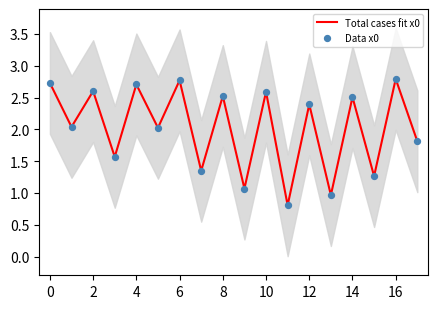

Which series has the widest spread of Y values?

Total cases fit x0